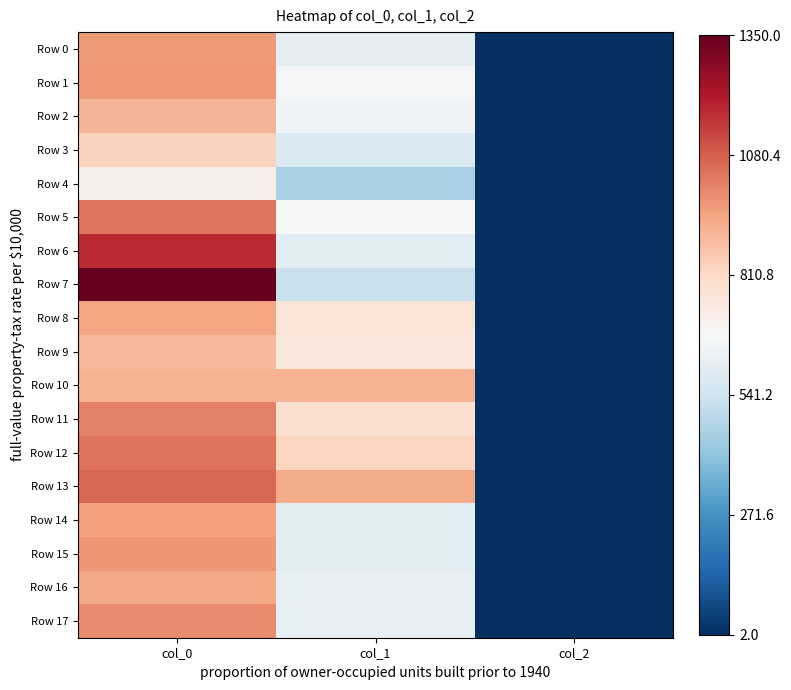

Between col_1 and col_2, which series saw the biggest shift?

Row 13